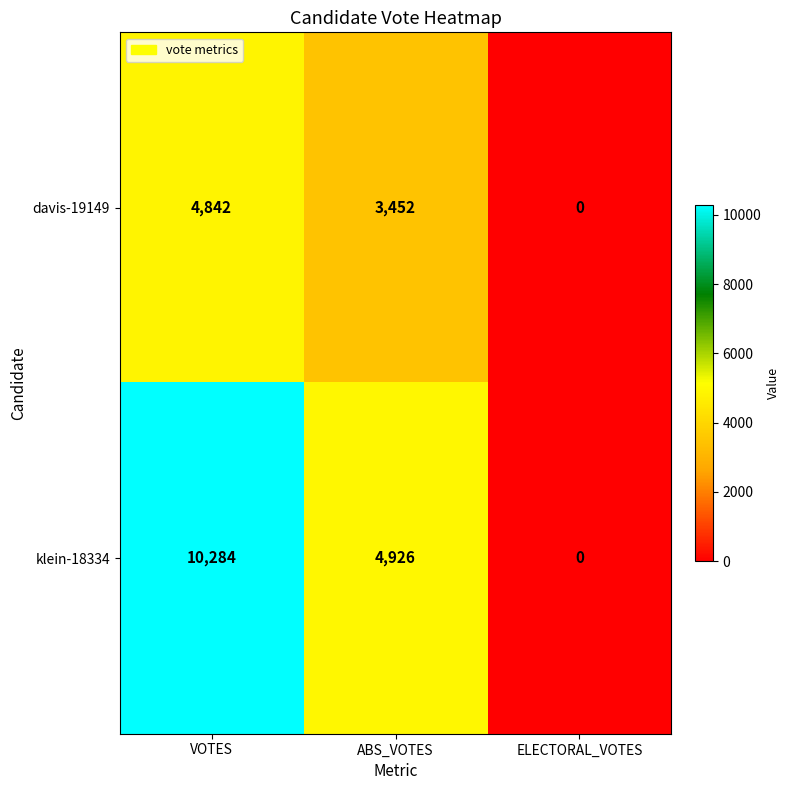

At which label does davis-19149 first exceed 3452?

VOTES